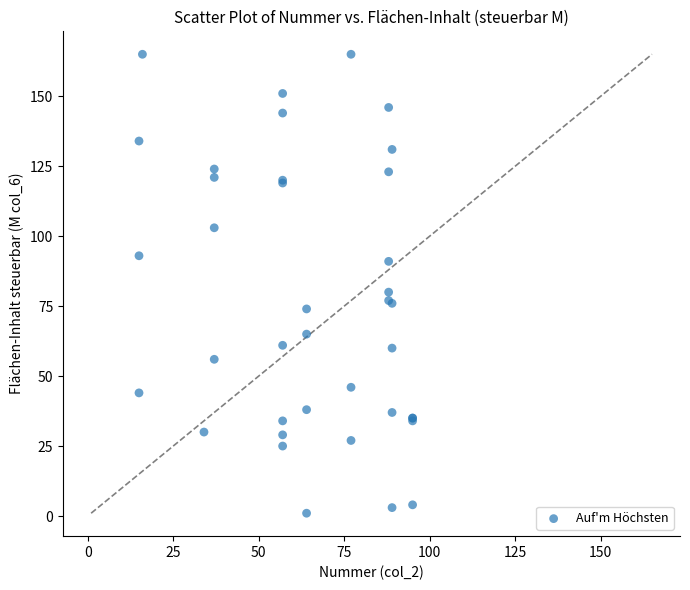

What Y value in the scatter plot is closest to 83?

80